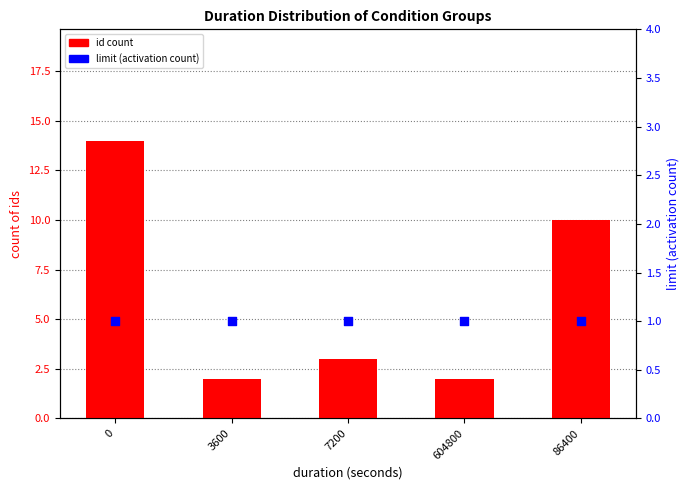

Is the value of id count at 0 greater than the value of limit (activation count) at 604800?

Yes